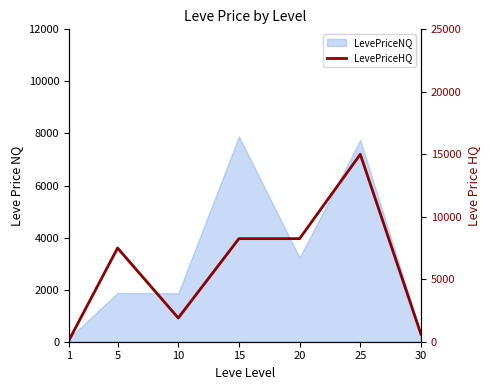

List the labels in order of value, smallest first.

1, 30, 10, 5, 15, 20, 25